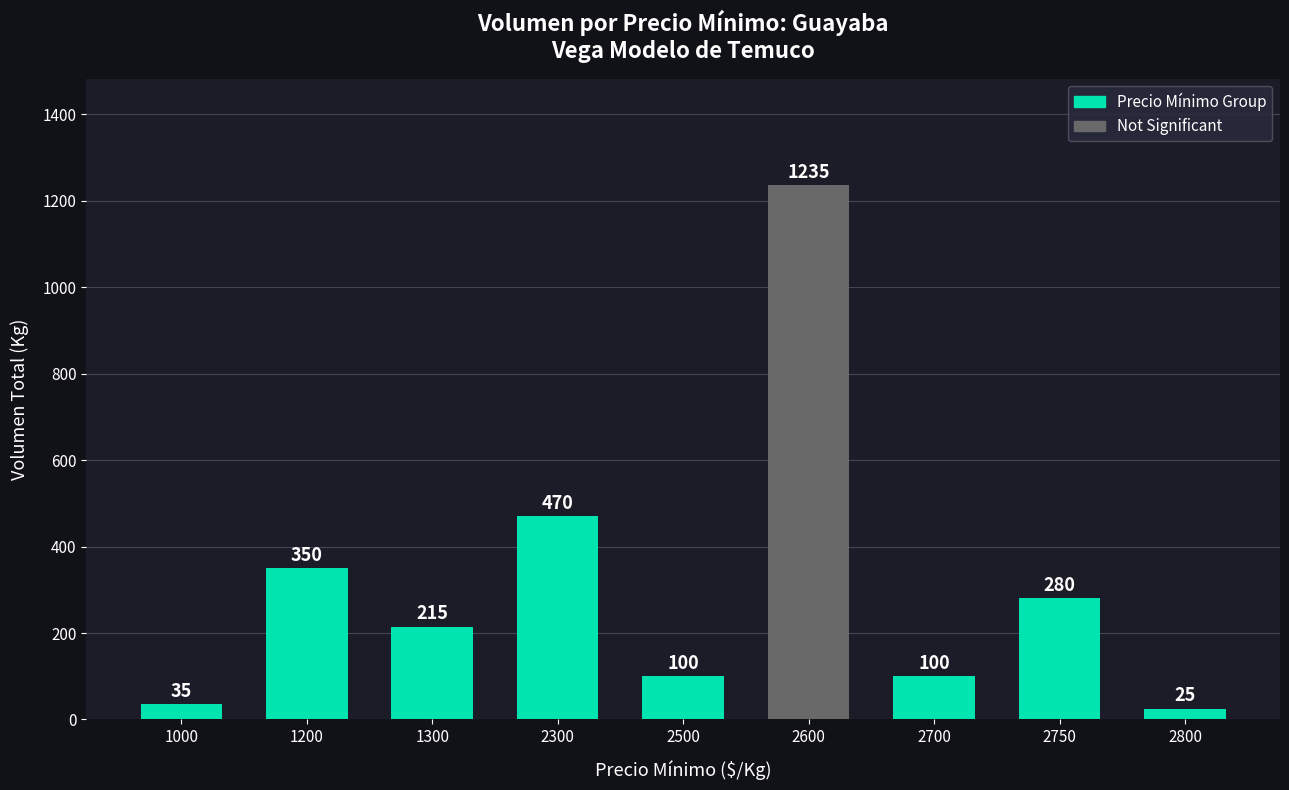

What is the sum of the values at 2300 and 1300?

685